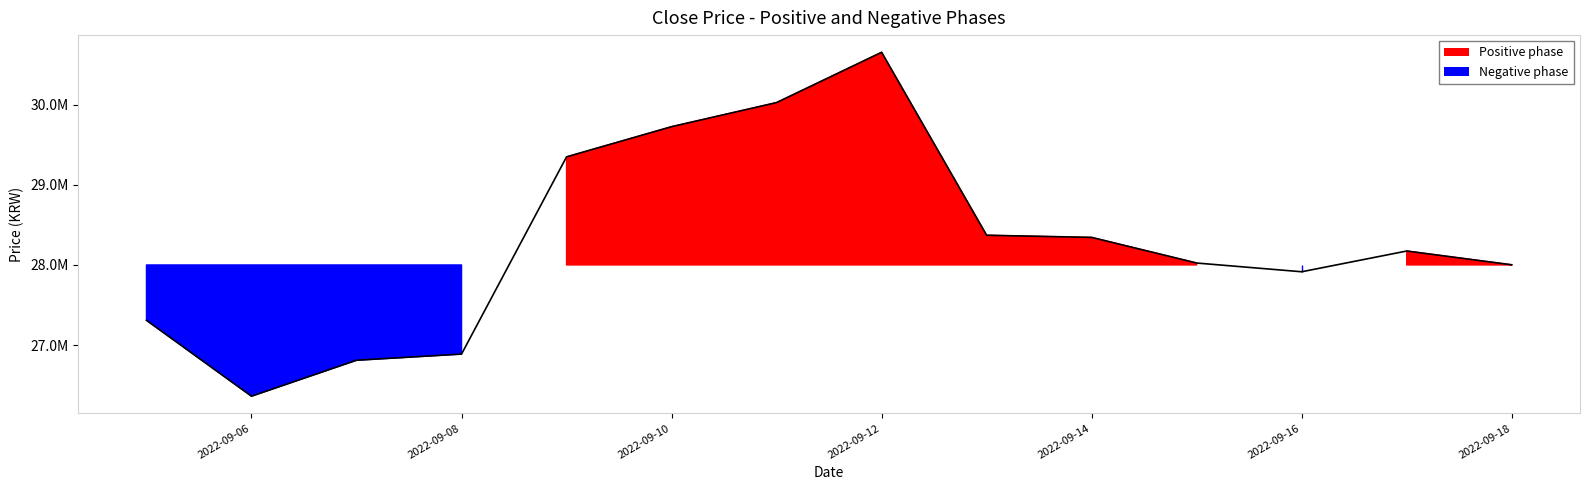

Which has a higher value, 2022-09-16 or 2022-09-08?

2022-09-16